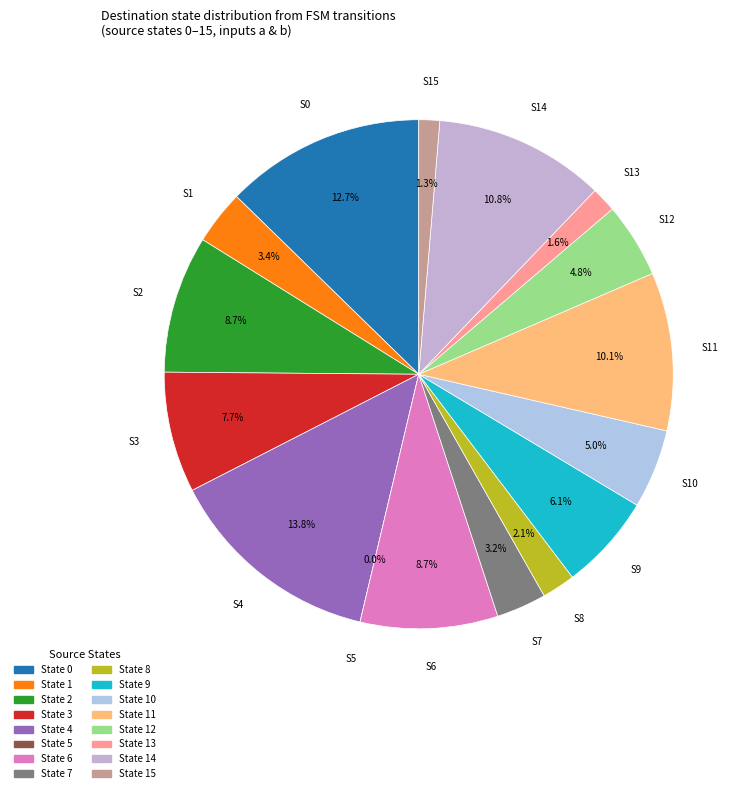

Which category has the smallest portion of the pie?

5